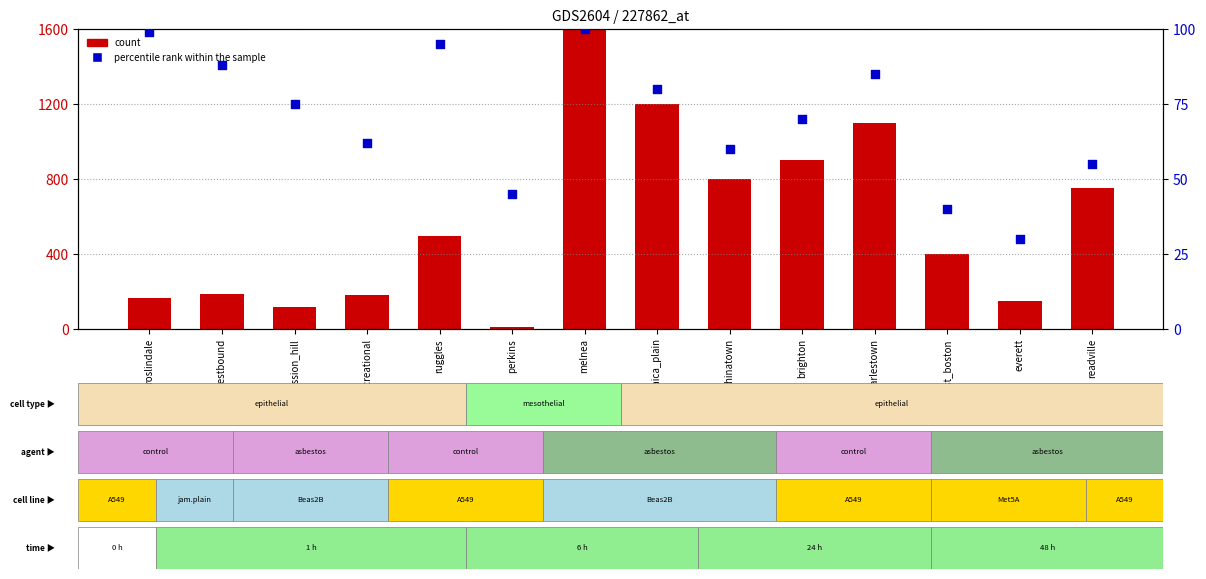

Which series reaches the maximum Y coordinate?

count